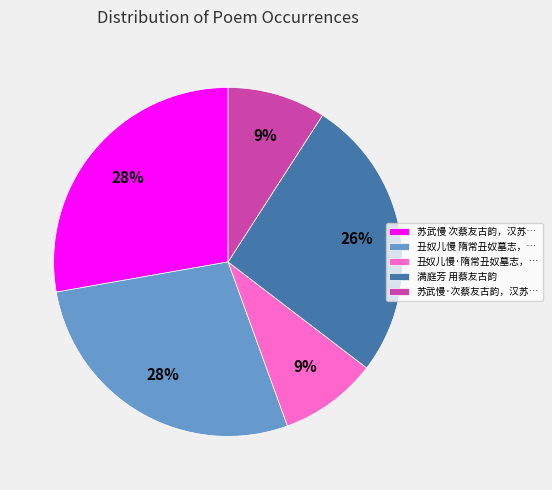

Does any single category account for the majority?

No